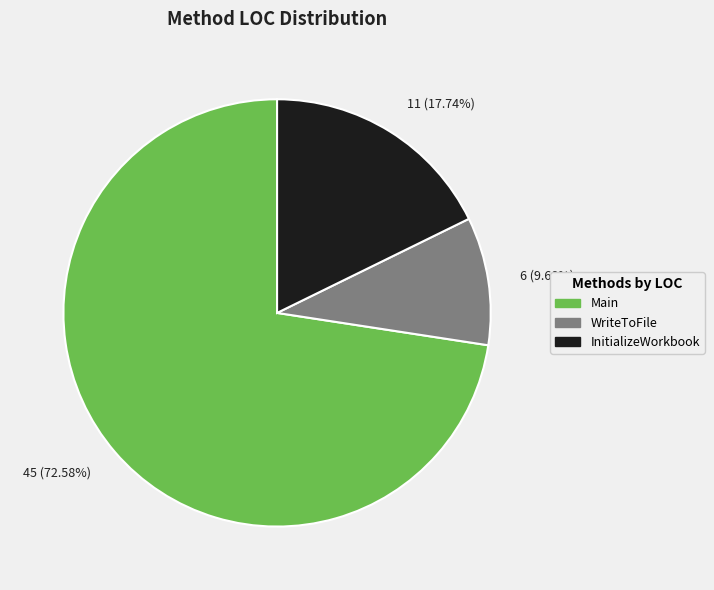

Rank the categories by value from lowest to highest.

6 (9.68%), 11 (17.74%), 45 (72.58%)